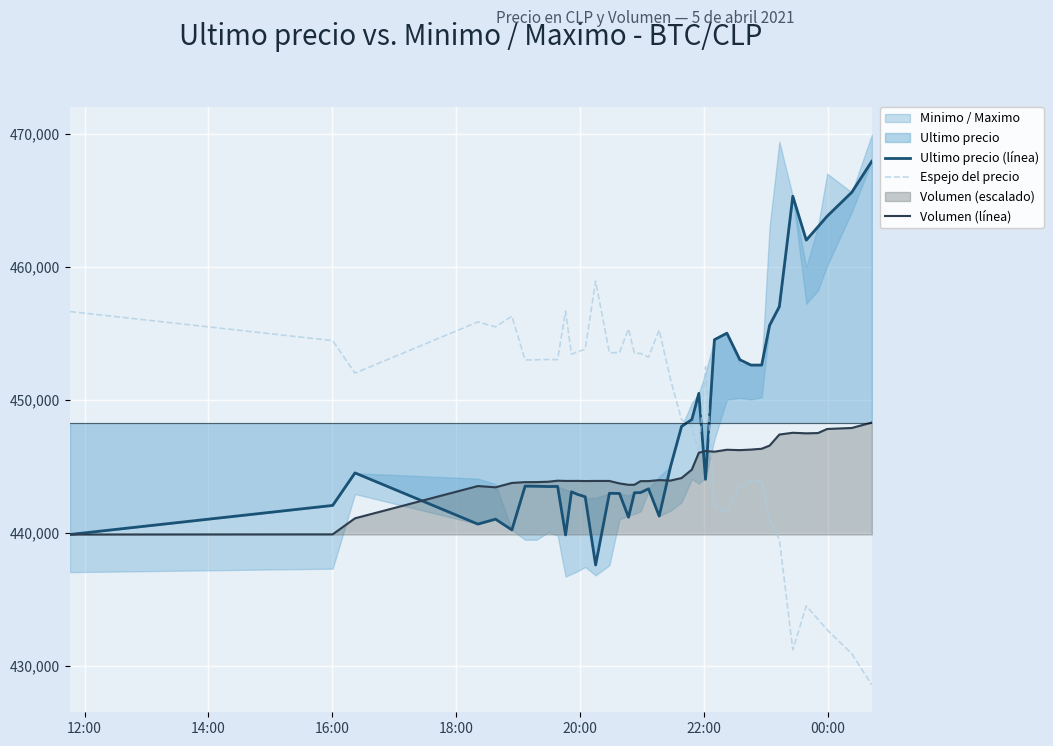

Where is the first local minimum for Ultimo precio (línea)?

18:00